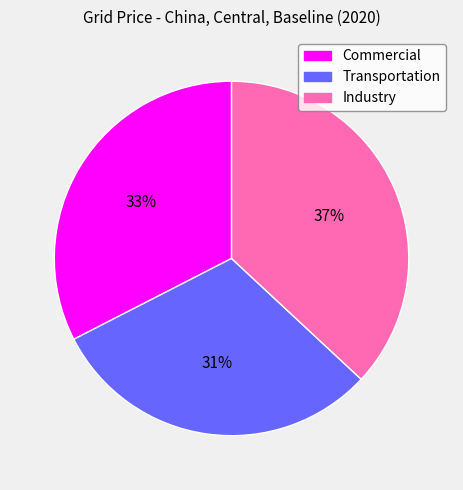

Do Industry and Transportation together represent more than half of the pie?

Yes